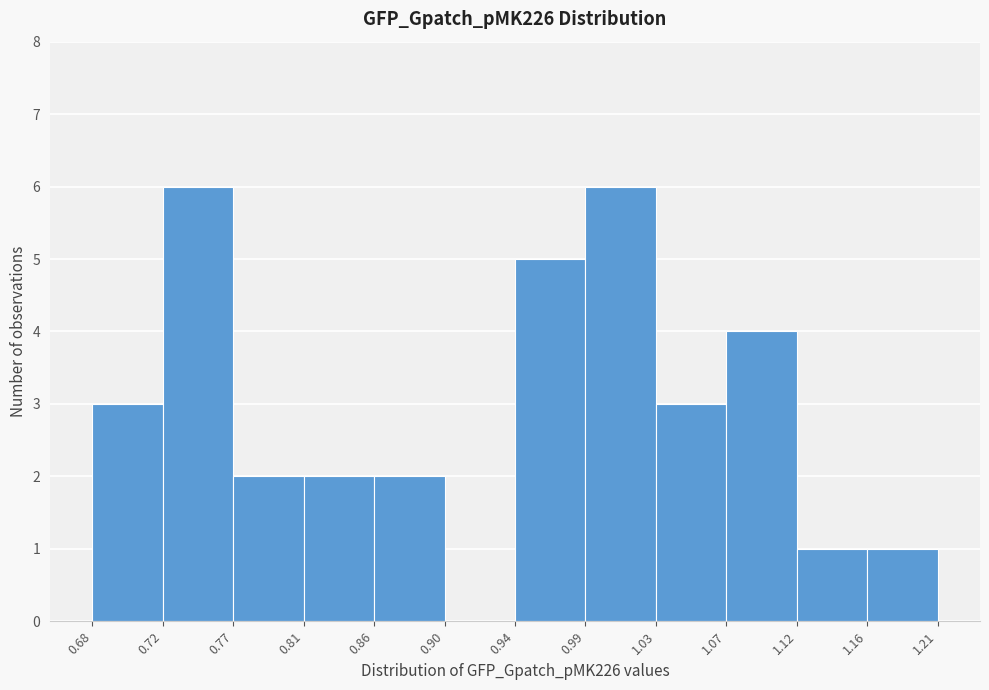

Reading left to right, list every bar in this chart as the range it spans on the x-axis followed by its height. The values are not printed on the chart, so give them approximately, as read against the axis.

0.68 to 0.72: 3
0.72 to 0.77: 6
0.77 to 0.81: 2
0.81 to 0.86: 2
0.86 to 0.90: 2
0.90 to 0.94: 0
0.94 to 0.99: 5
0.99 to 1.03: 6
1.03 to 1.07: 3
1.07 to 1.12: 4
1.12 to 1.16: 1
1.16 to 1.21: 1